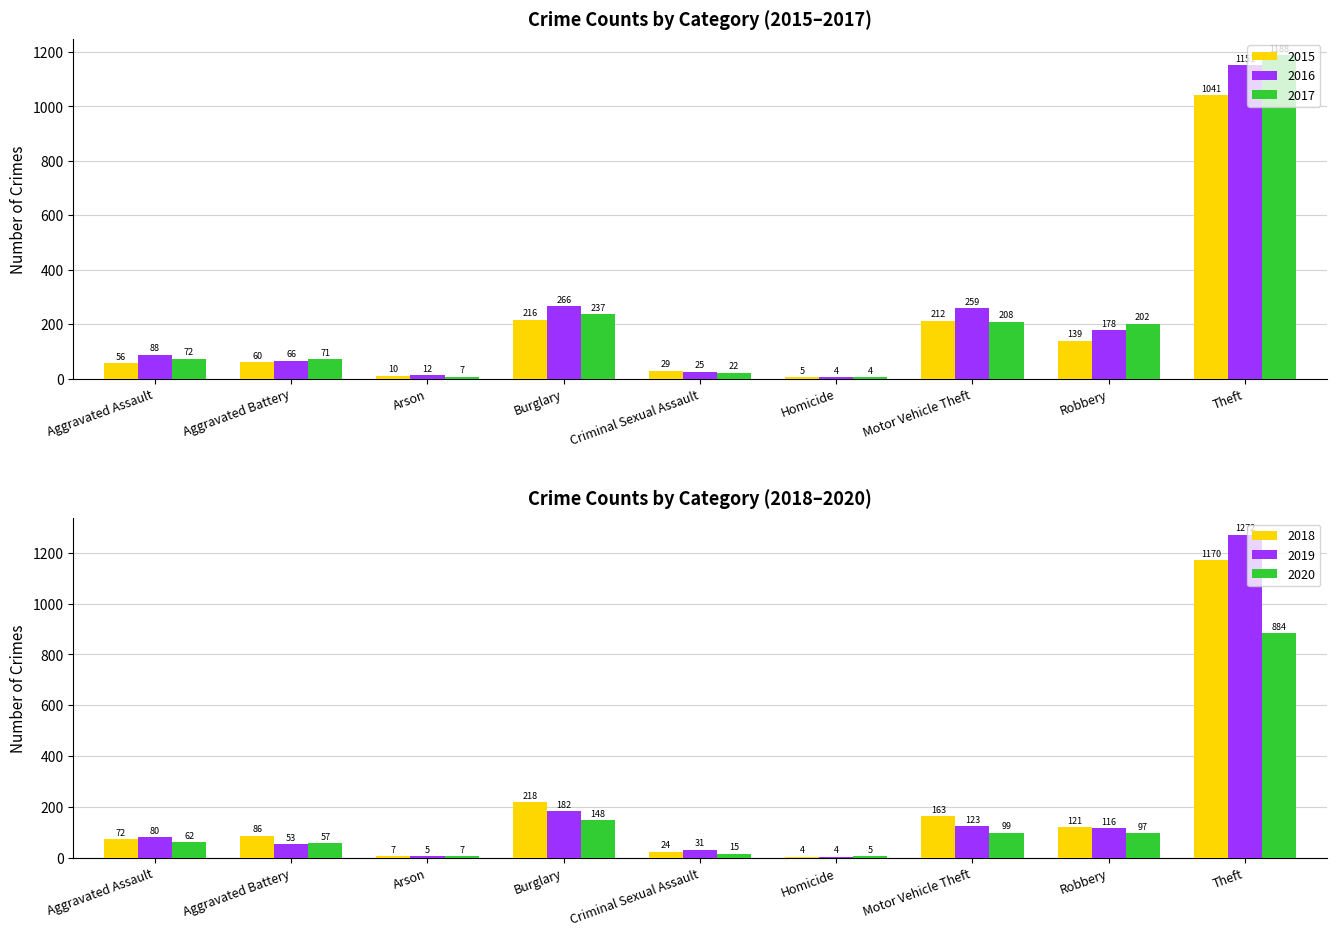

What is the label of the 5th bar from the left?

Criminal Sexual Assault